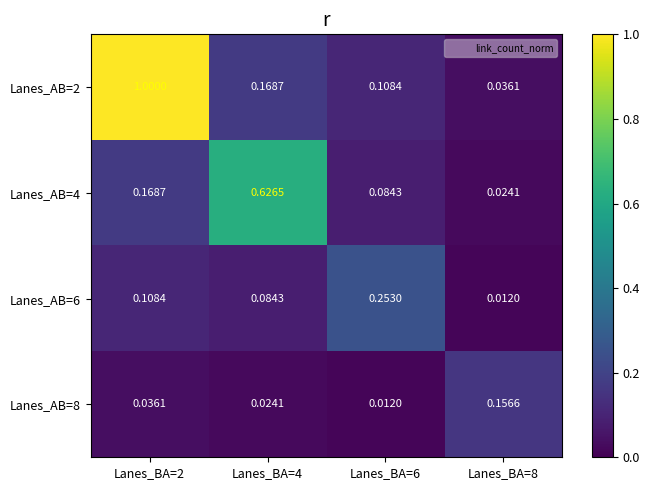

Is the value of Lanes_AB=8 at Lanes_BA=4 greater than the value of Lanes_AB=2 at Lanes_BA=8?

No